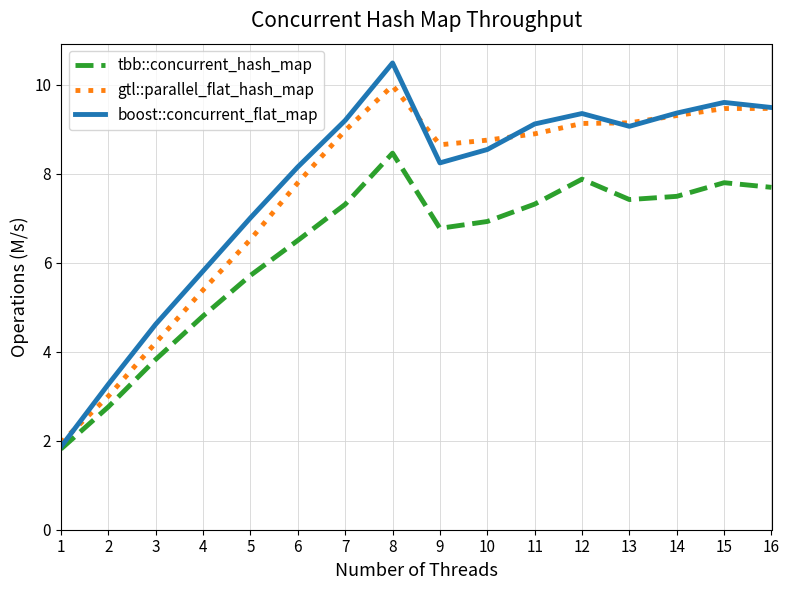

What is the lowest value of the boost::concurrent_flat_map series?

1.9